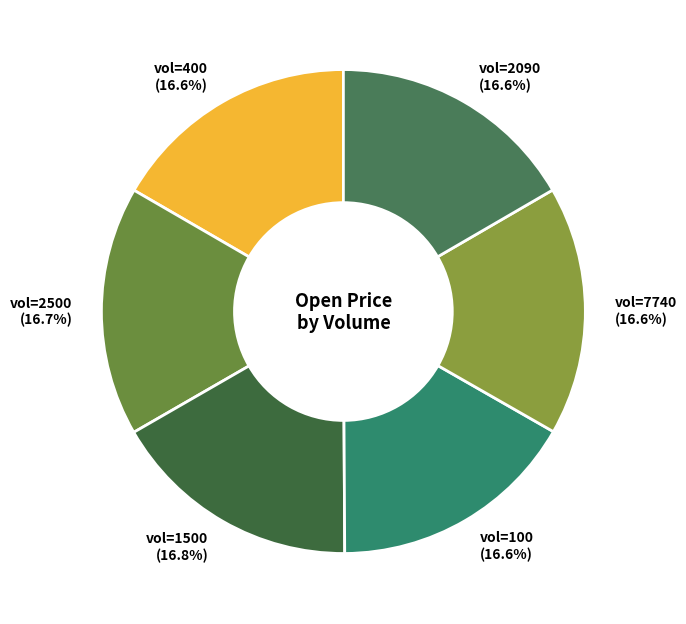

Combined, do vol=7740 and vol=2090 account for over 50%?

No